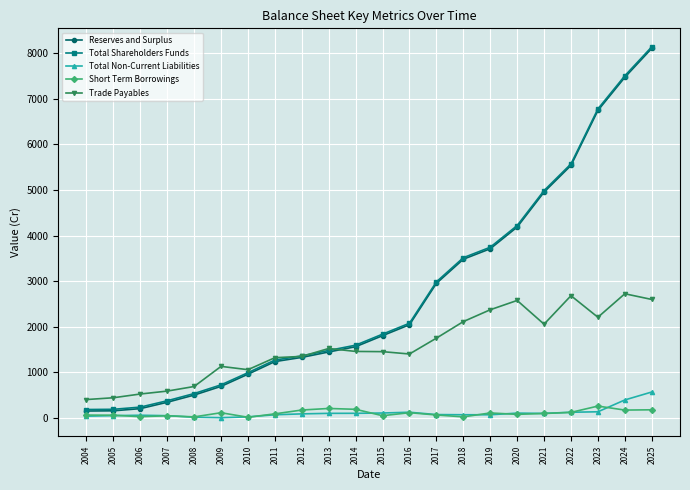

Read the Total Non-Current Liabilities value at 2022.

128.8